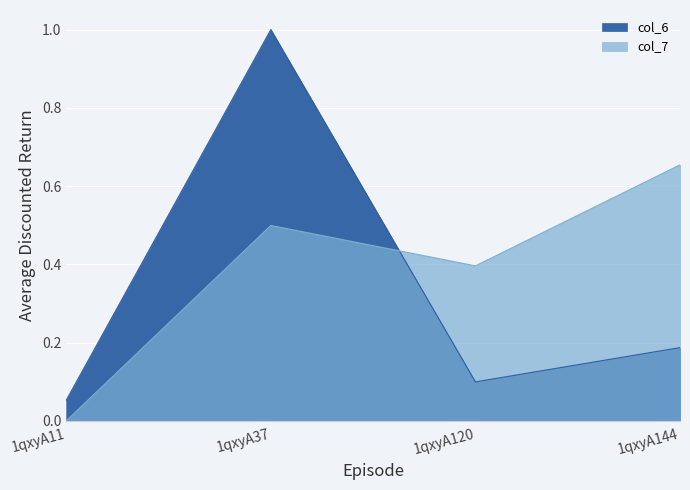

List the series in order of their overall mean, highest first.

col_7, col_6